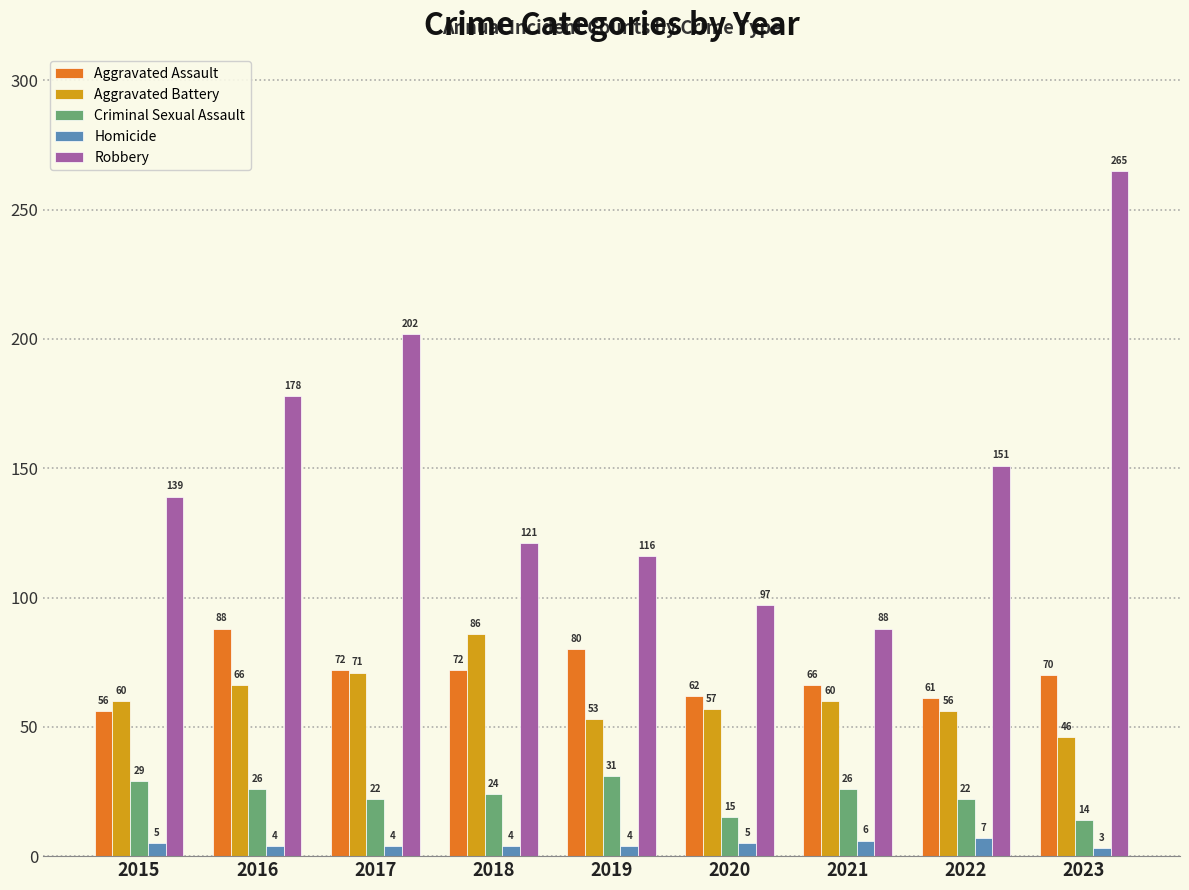

Which series has the largest total across all categories?

Robbery